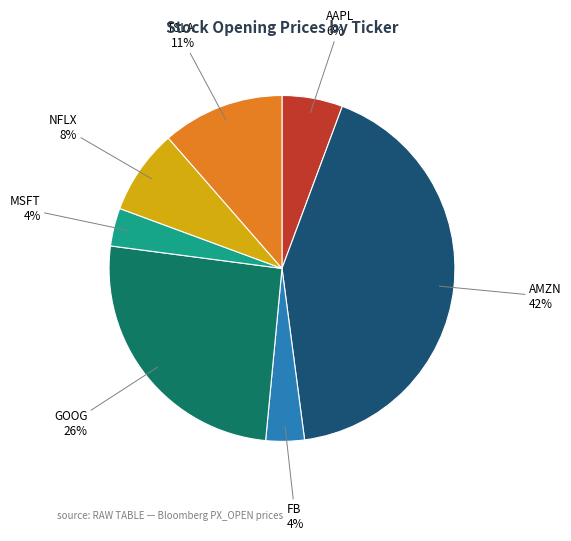

What is the ratio of the value at NFLX to the value at TSLA?

0.7